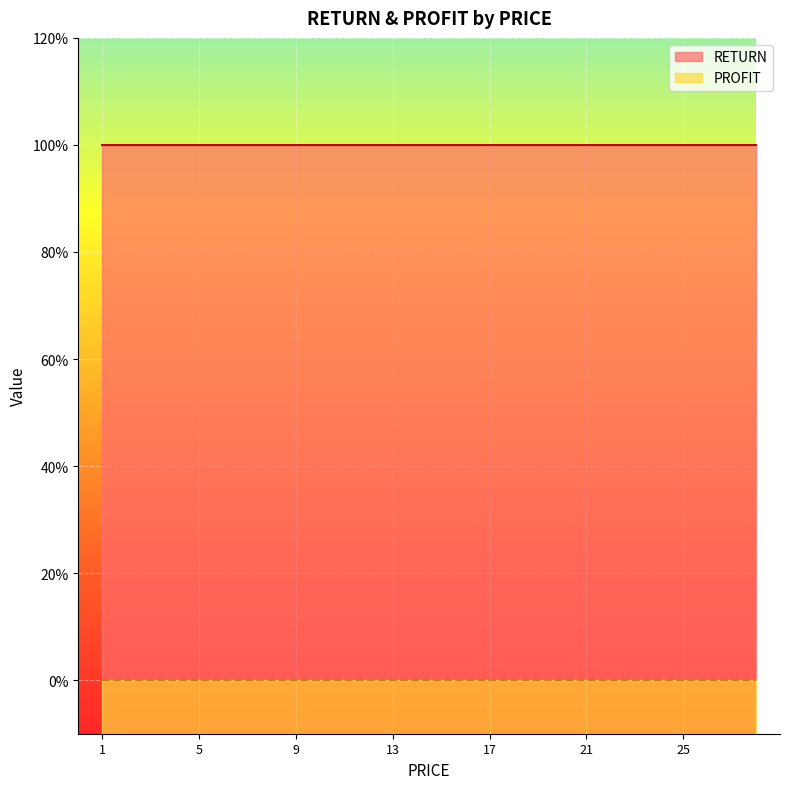

Which has a higher value, 1 or 1?

1